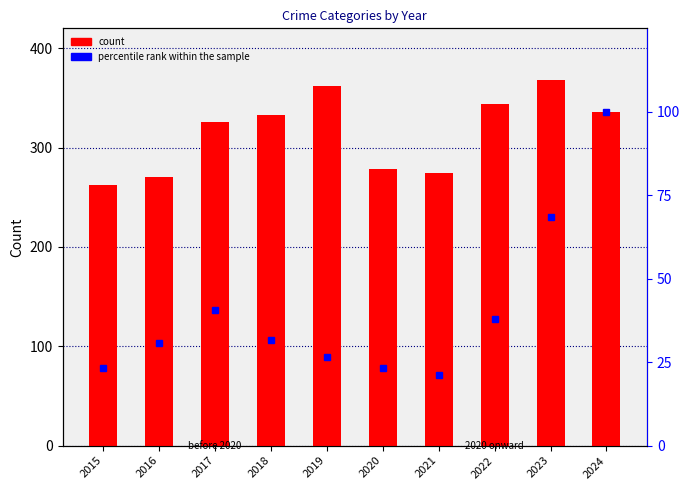

What is the sum of all Theft values?

3153.0